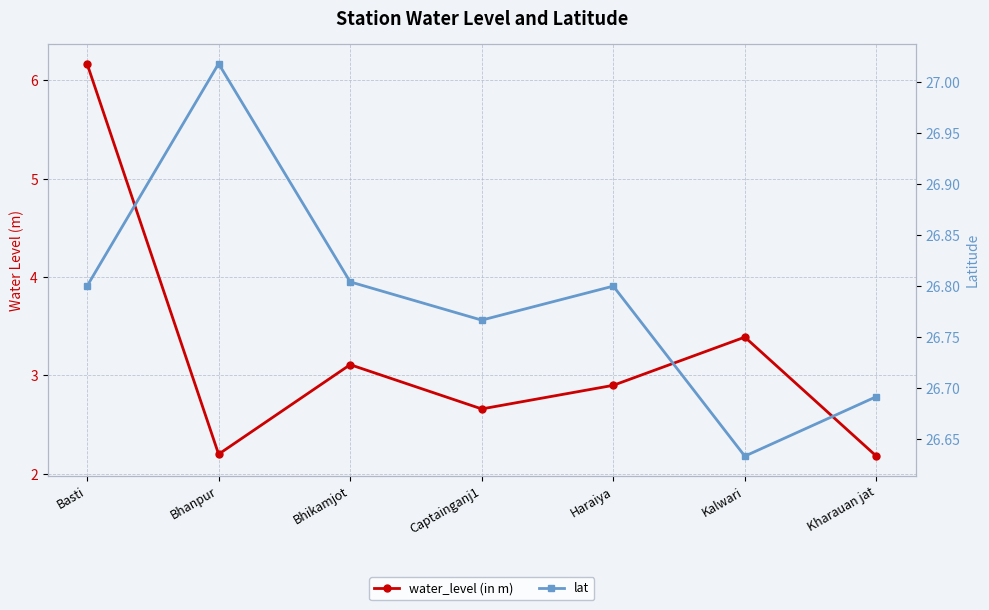

What are all the series names shown in the legend?

water_level (in m), lat